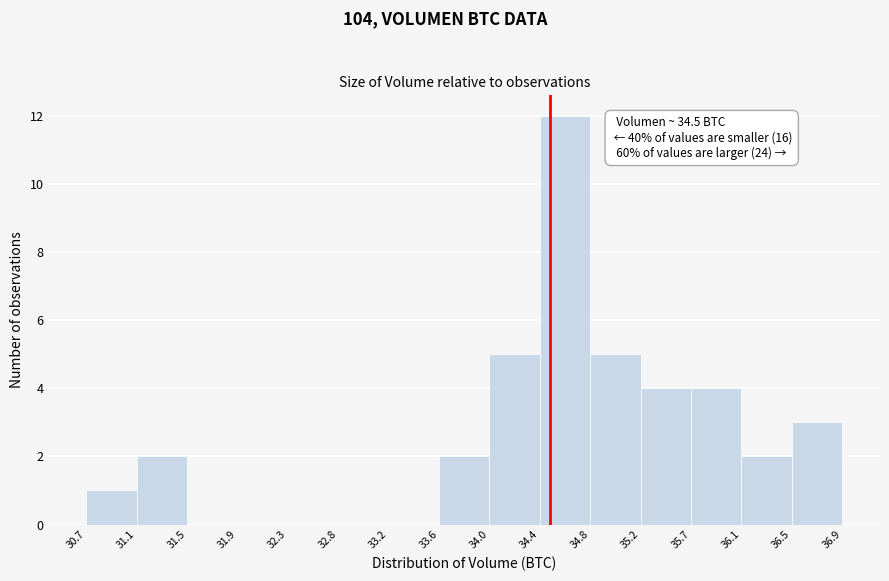

Which range on the x-axis has the tallest bar?

34.4 to 34.8